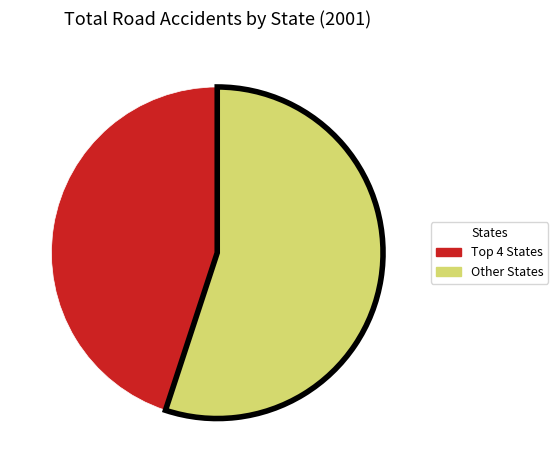

Is there a majority slice in this chart?

Yes